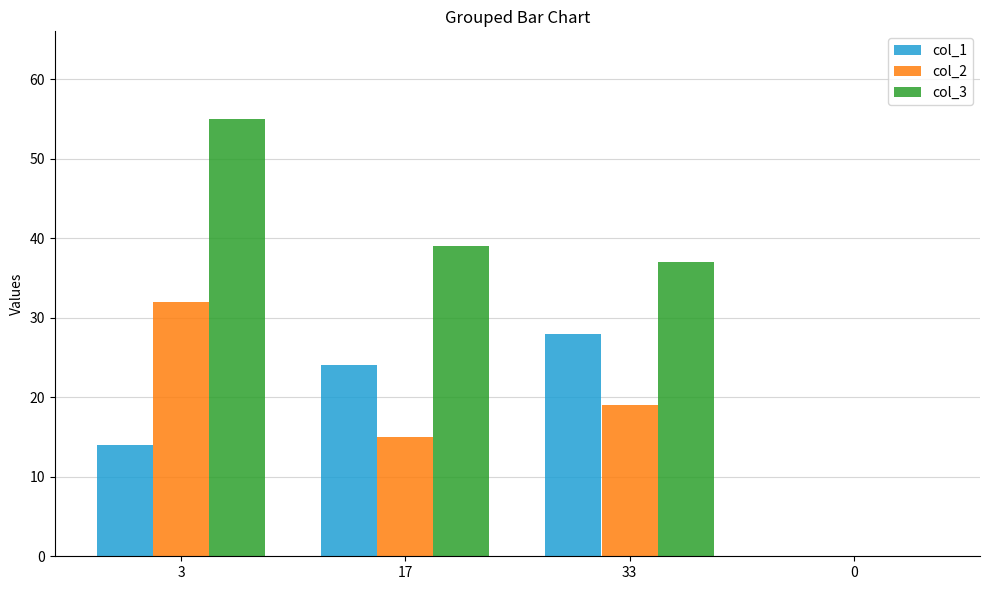

What is the sum of the col_2 values at 17 and 3?

47